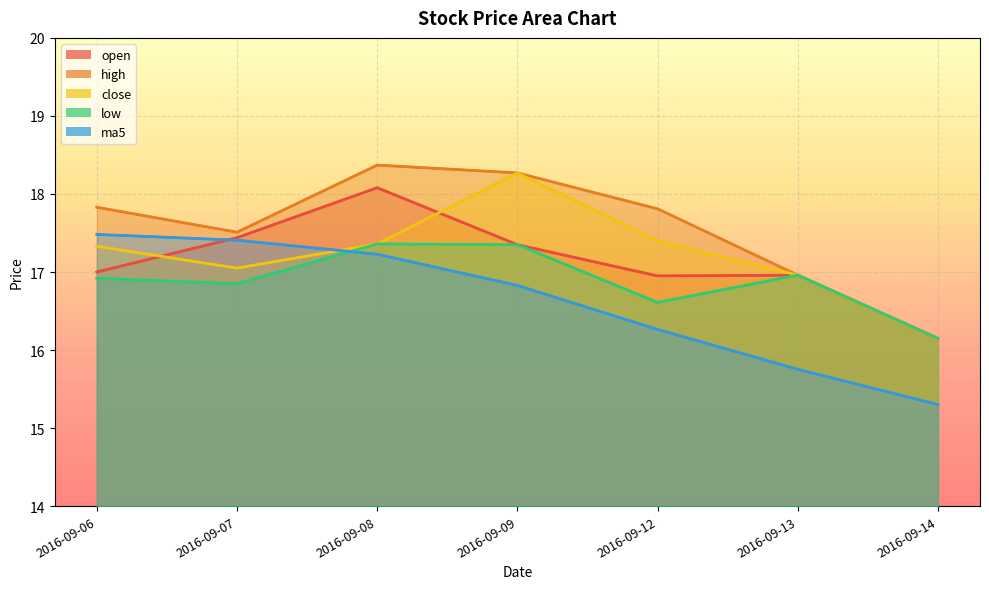

Where is the first local minimum for low?

2016-09-07